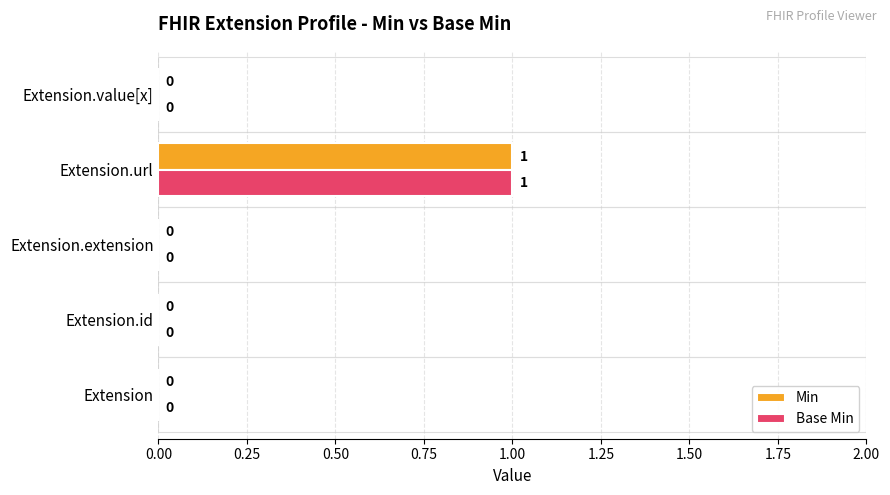

What are all the series names shown in the legend?

Min, Base Min